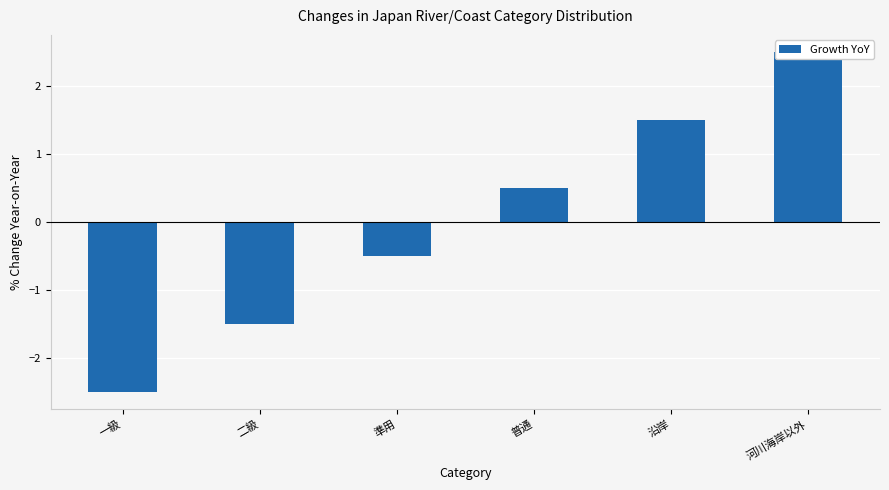

List the labels in order of value, smallest first.

一級, 二級, 準用, 普通, 沿岸, 河川海岸以外